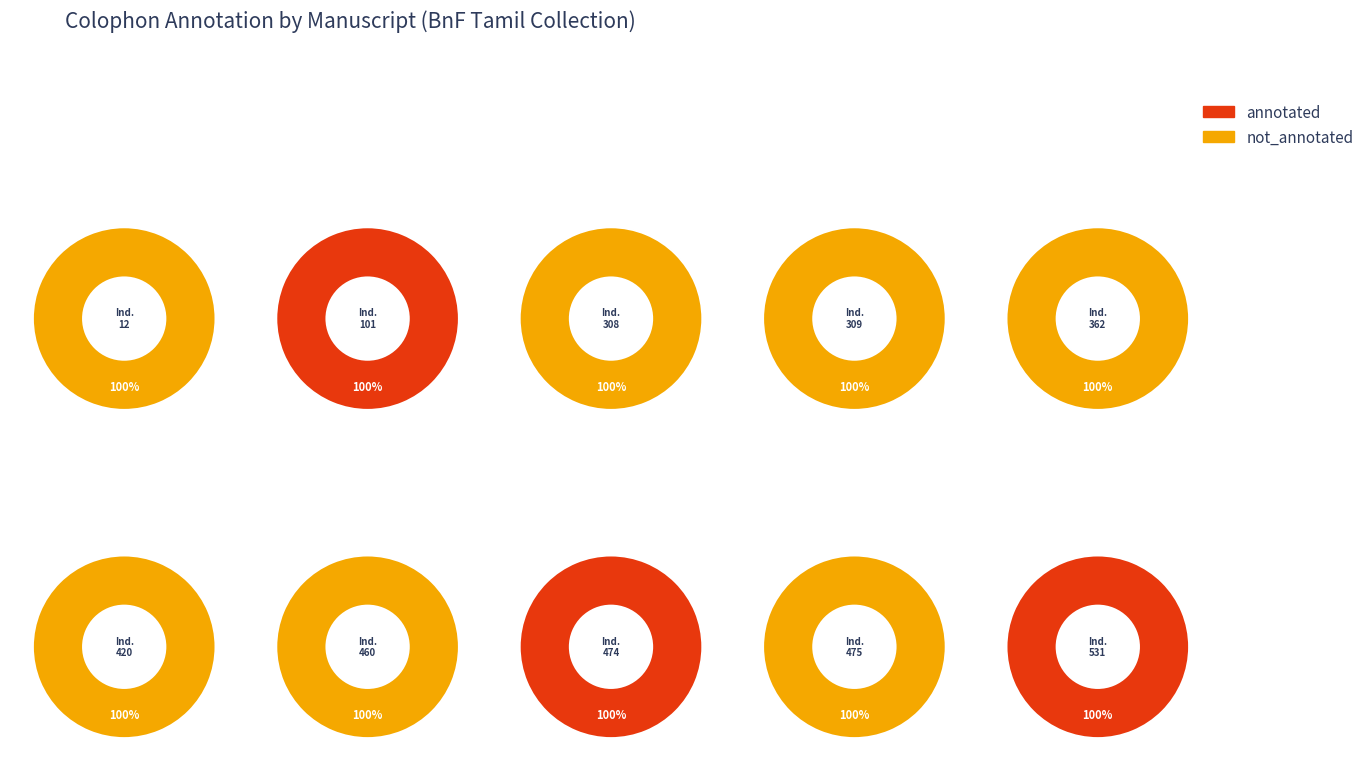

Which category has the smallest portion of the pie?

Indien 12